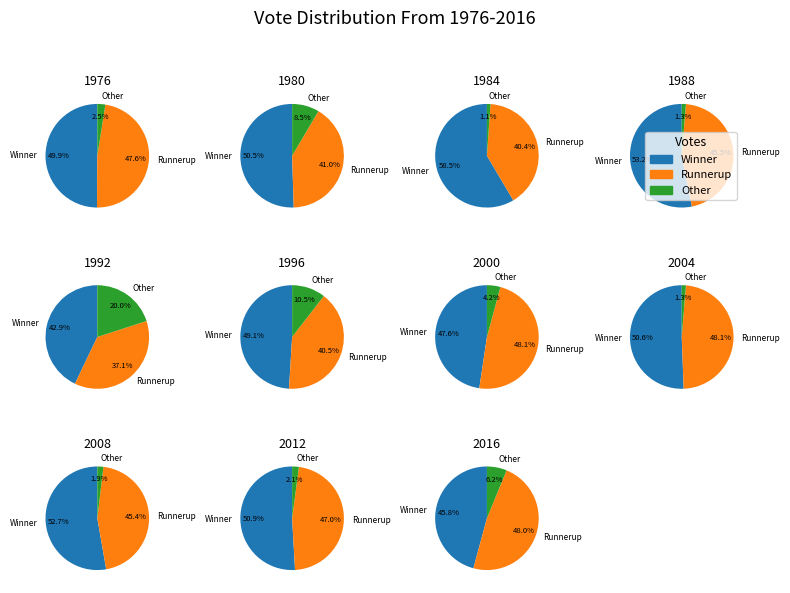

Count the number of slices in the pie.

11